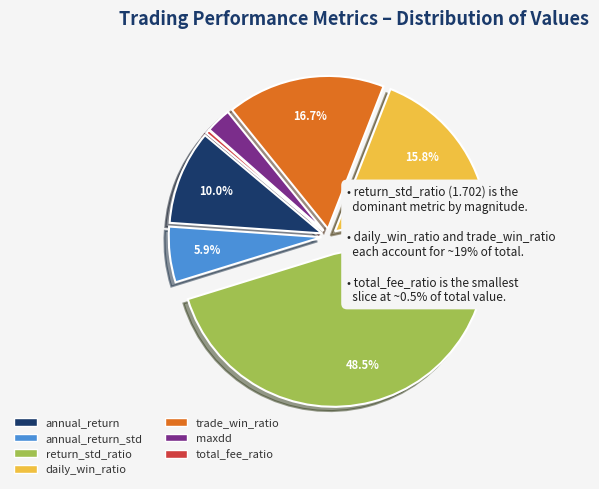

Is there a majority slice in this chart?

No